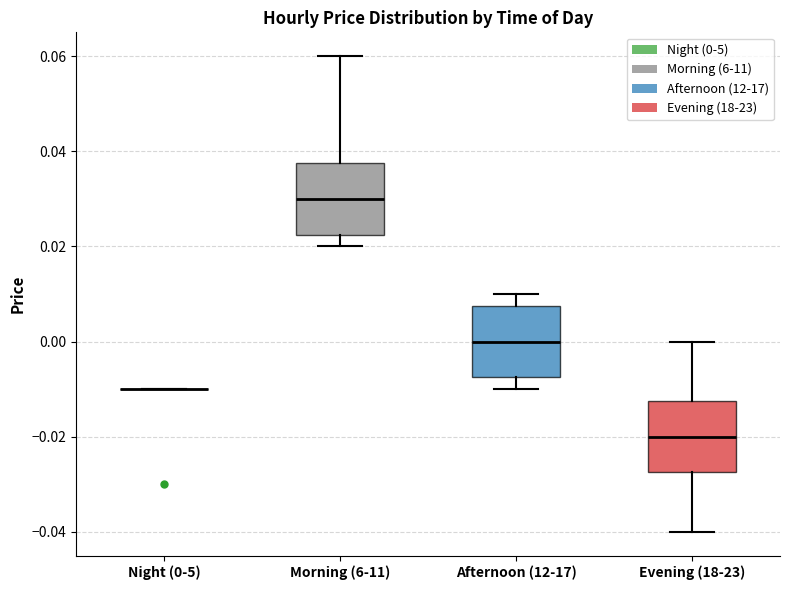

Reading left to right, read every box against the y-axis: the position of its median line, the range the box covers, and the ends of its whiskers. The values are not printed on the chart, so give them approximately, as read against the axis.

Night (0-5): box collapsed to a line at -0.010, whiskers -0.010 to -0.010
Morning (6-11): median 0.030, box 0.022 to 0.038, whiskers 0.020 to 0.060
Afternoon (12-17): median 0.000, box -0.008 to 0.008, whiskers -0.010 to 0.010
Evening (18-23): median -0.020, box -0.028 to -0.012, whiskers -0.040 to 0.000